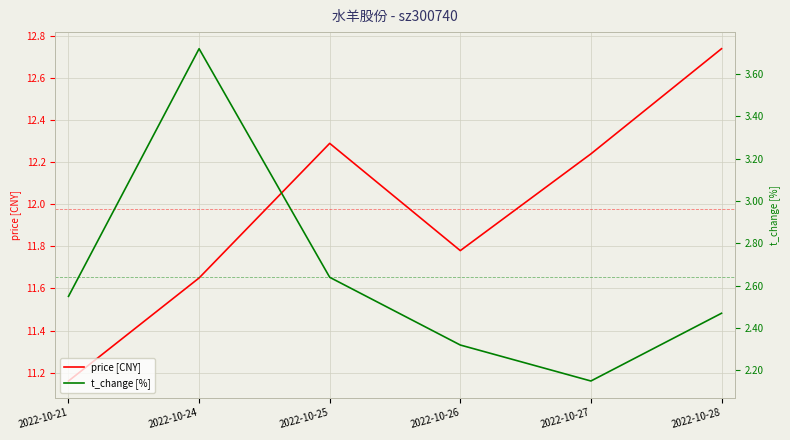

True or false: price [CNY] and t_change [%] cross at least once.

False